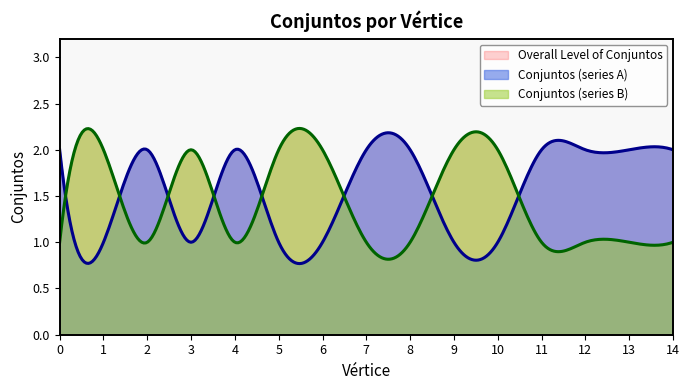

List the labels in order of value, smallest first.

1, 3, 5, 6, 9, 10, 0, 2, 4, 7, 8, 11, 12, 13, 14